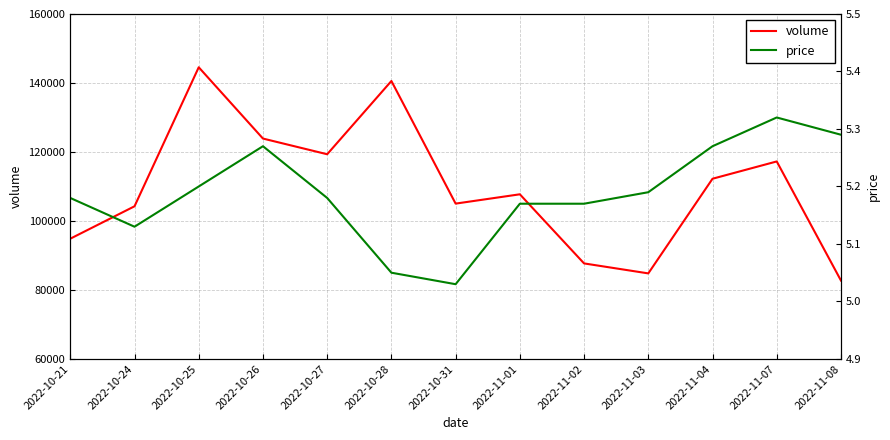

Rank the series at 2022-10-21 from lowest to highest value.

price, volume